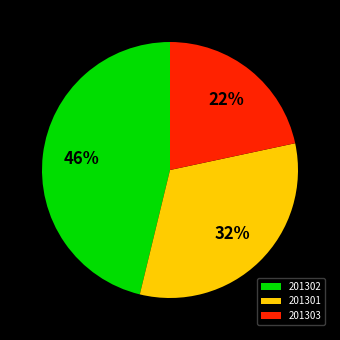

Which has a higher value, 201302 or 201301?

201302